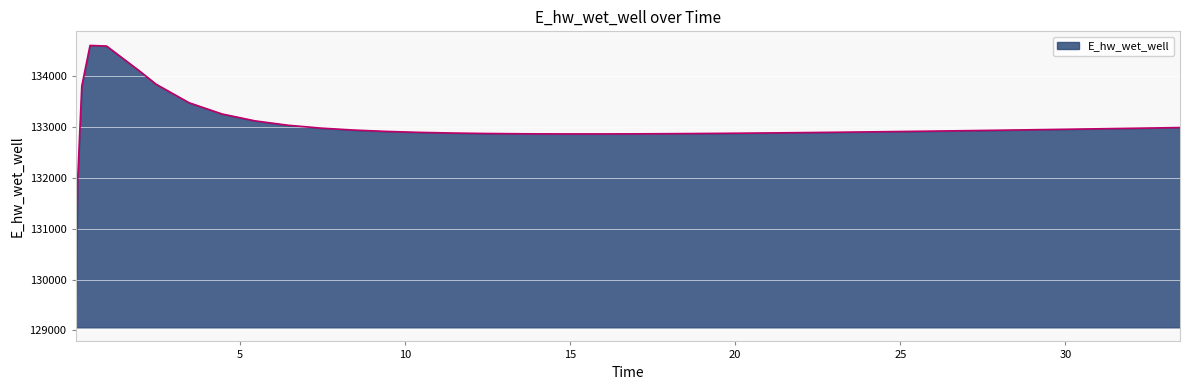

What is the maximum value shown in the chart?

134605.7